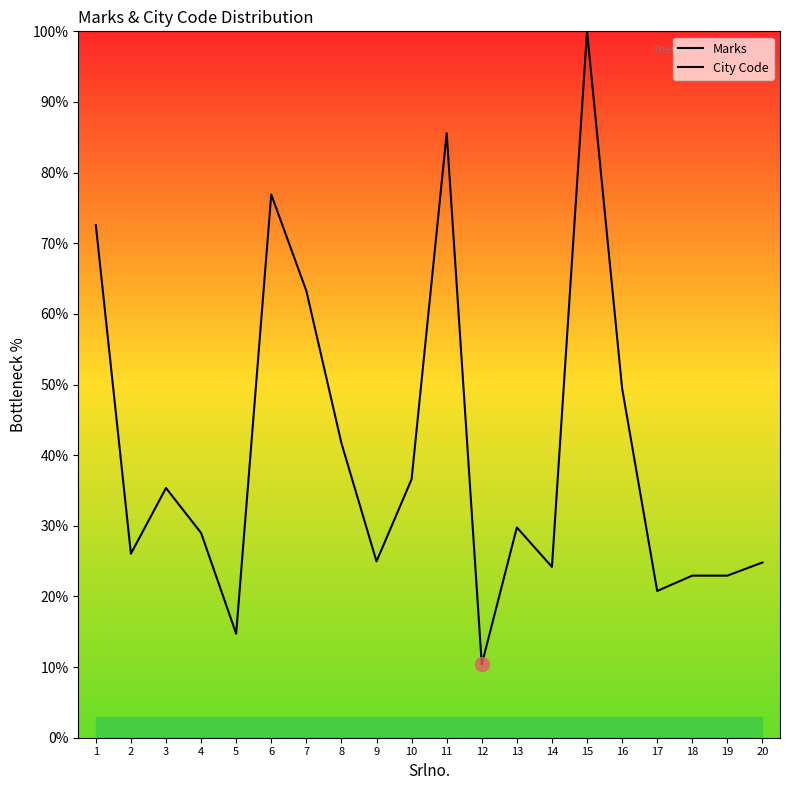

True or false: Marks has a value of 36.6 at 10.

True